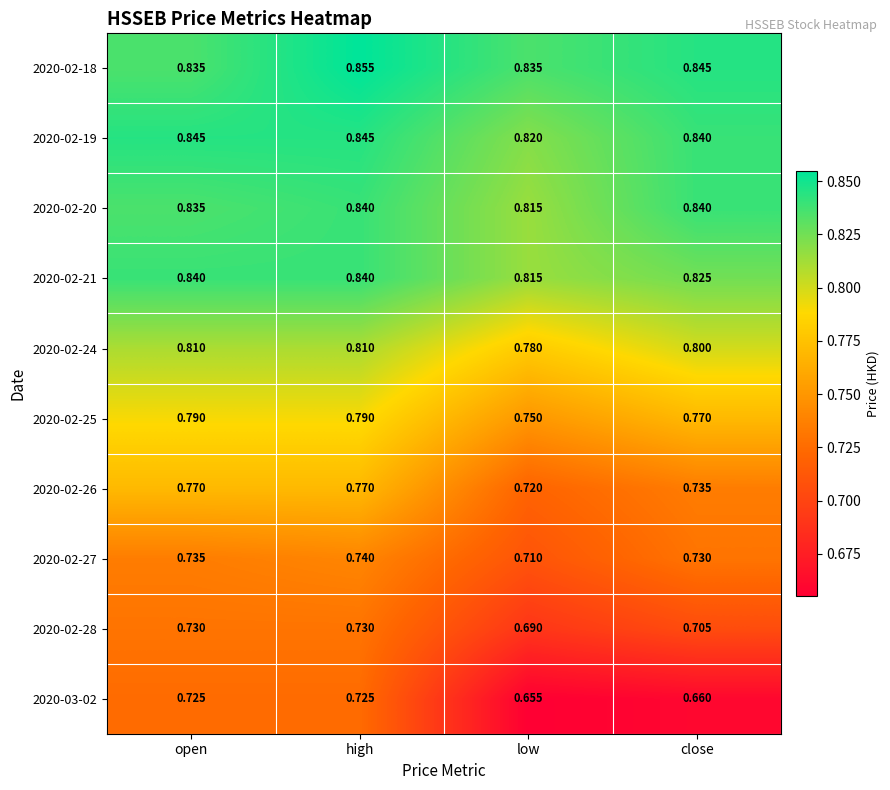

At which category does the chart reach its peak across all series?

high